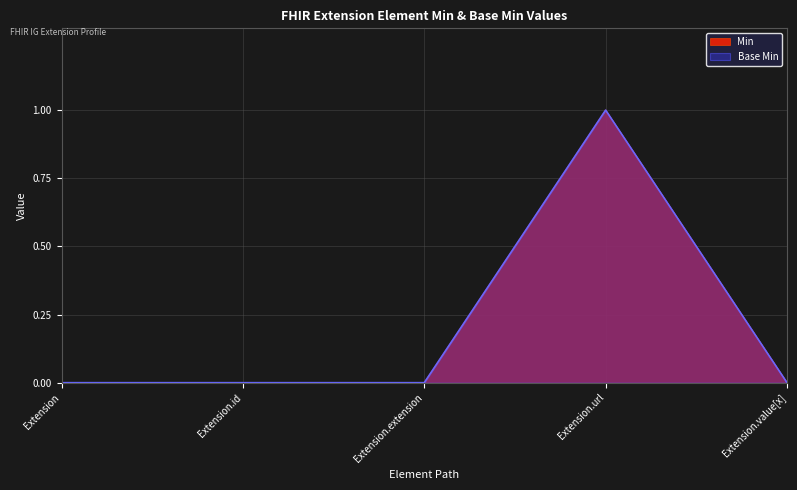

The Min series shows 0 at Extension. True or false?

True